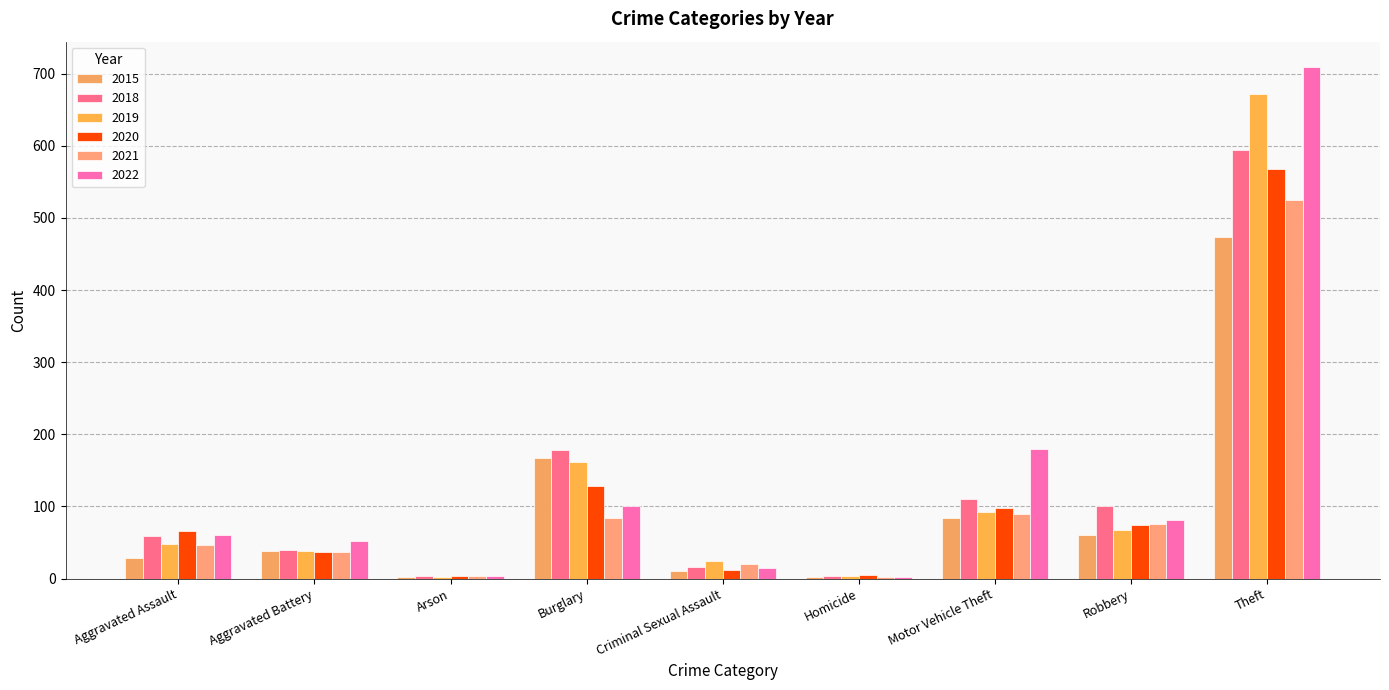

The 2022 series shows 709 at Theft. True or false?

True